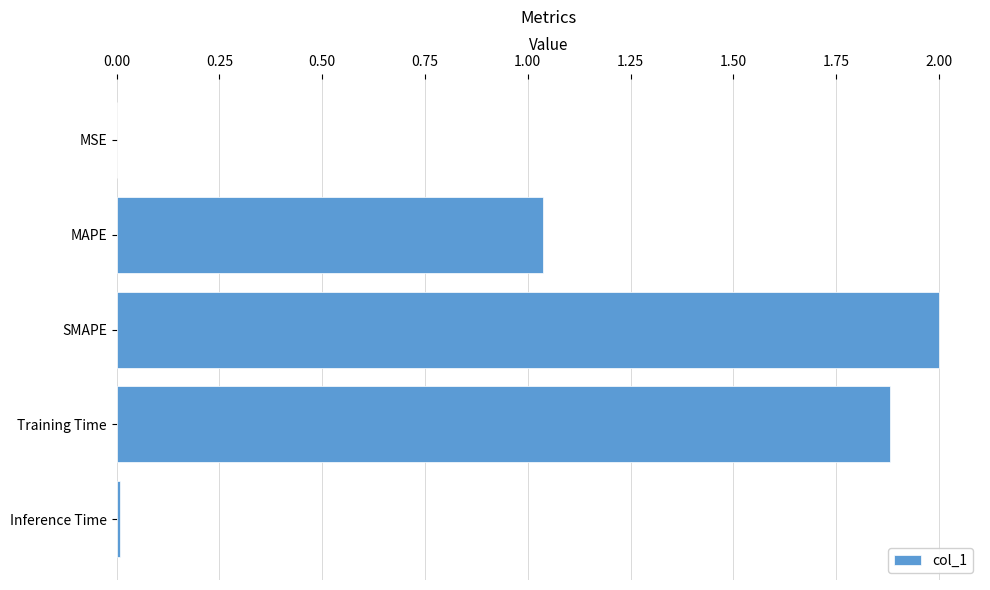

At which category does the chart reach its peak across all series?

SMAPE